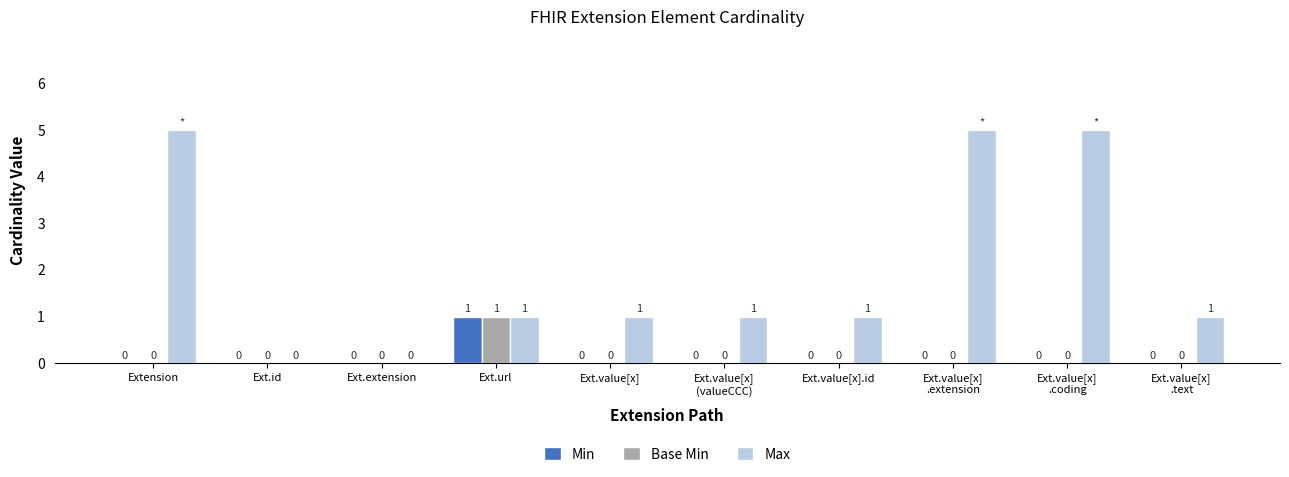

What is the greatest value displayed?

5